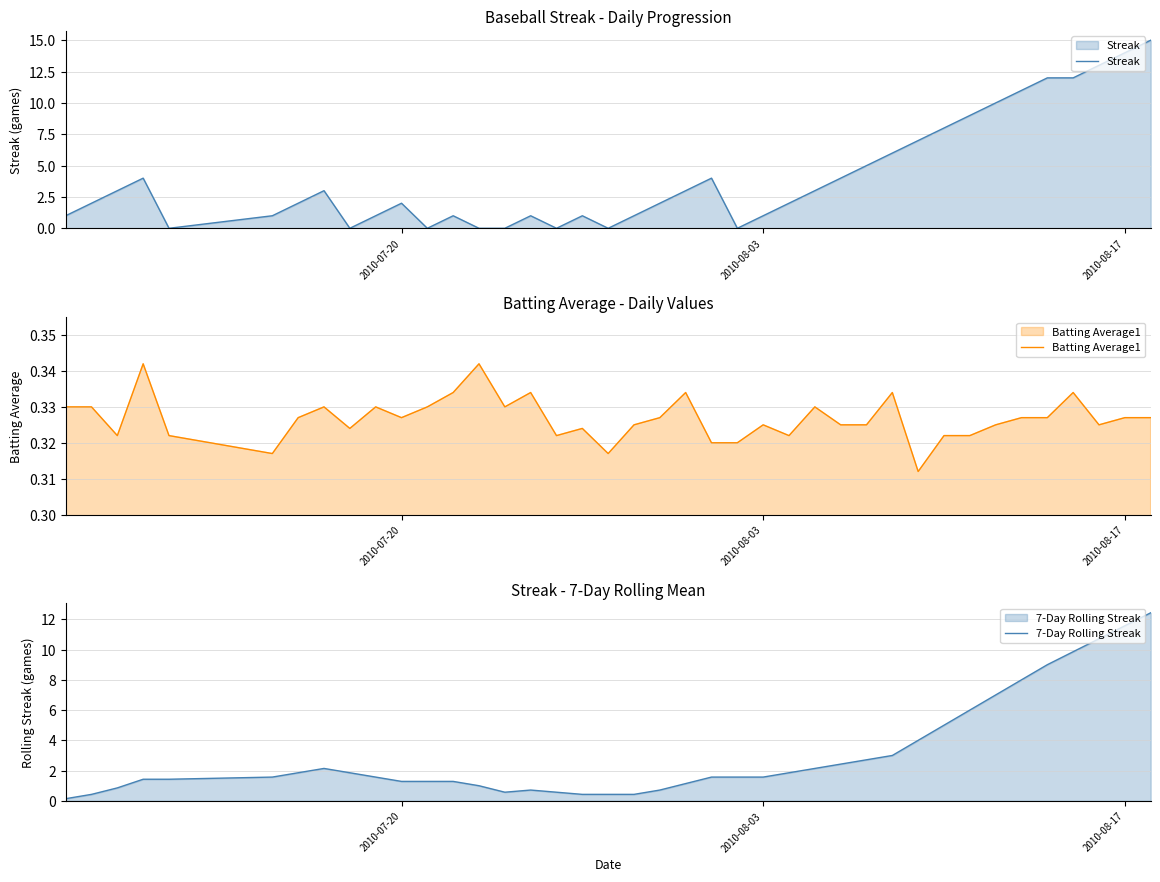

Which series has the largest total across all categories?

Streak